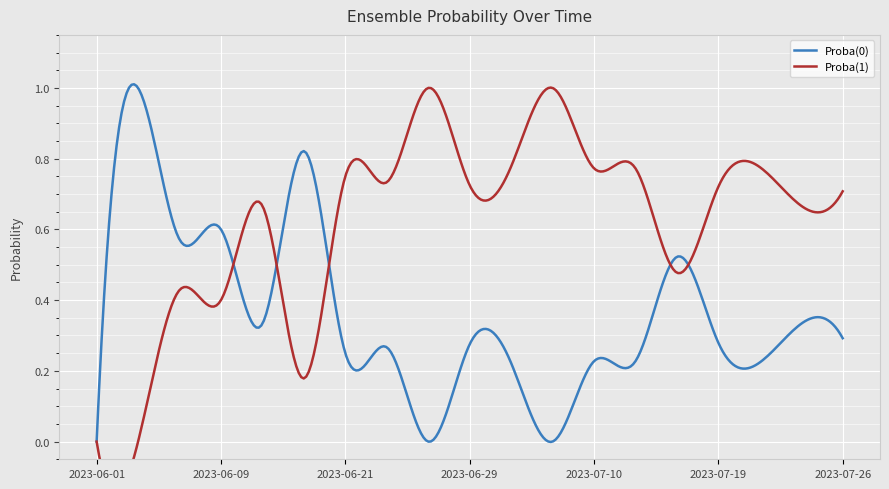

True or false: Proba(0) has more than 0 points higher than both neighbors.

True